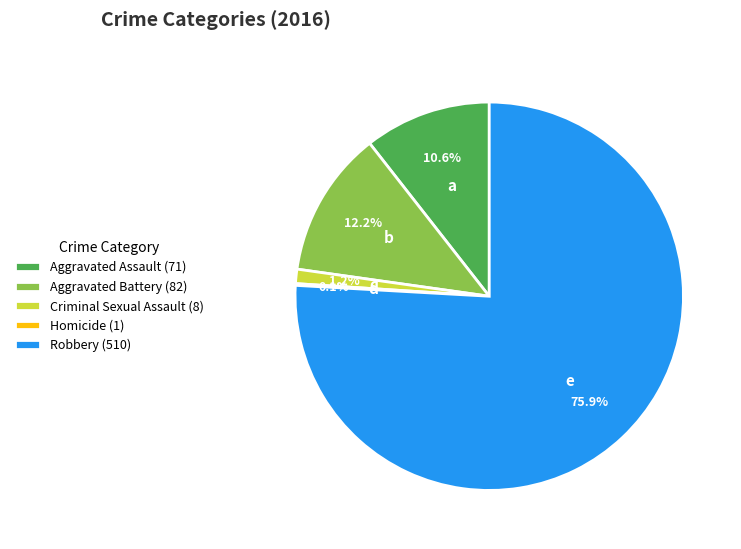

Which has a higher value, Criminal Sexual Assault (8) or Aggravated Assault (71)?

Aggravated Assault (71)